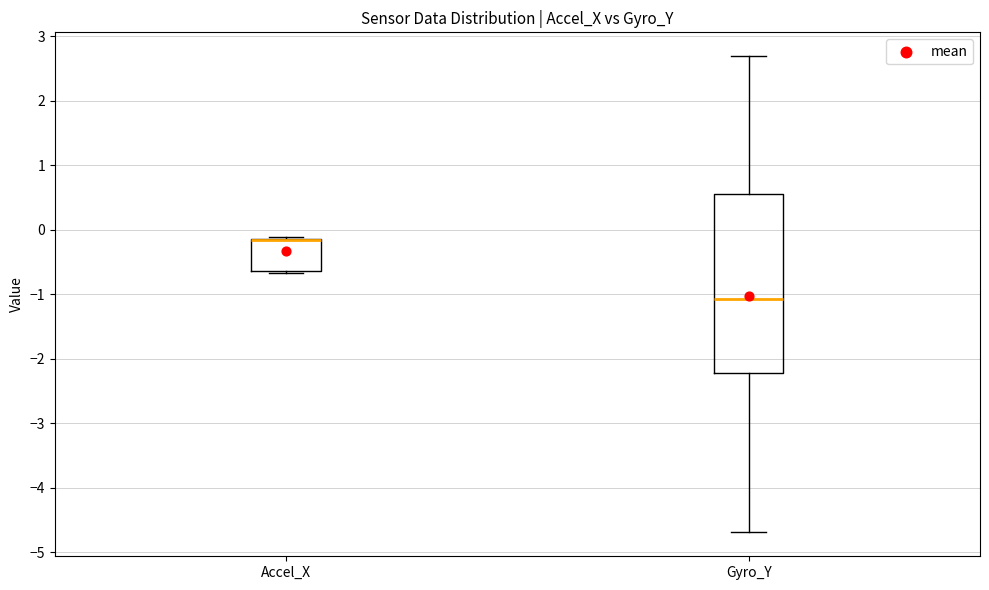

Reading left to right, read every box against the y-axis: the position of its median line, the range the box covers, and the ends of its whiskers. The values are not printed on the chart, so give them approximately, as read against the axis.

Accel_X: median -0.2 (drawn on the box's upper edge), box -0.6 to -0.1, whiskers -0.7 to -0.1 (just above the box's upper edge)
Gyro_Y: median -1.1, box -2.2 to 0.6, whiskers -4.7 to 2.7